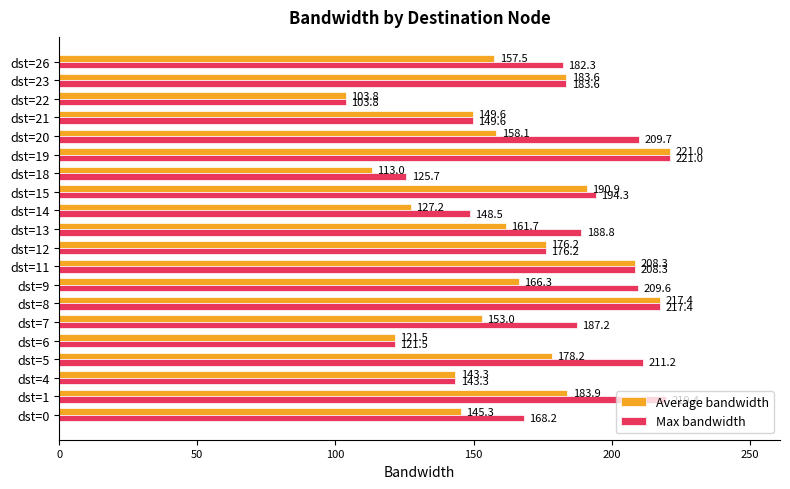

What is the minimum value shown in the chart?

103.8